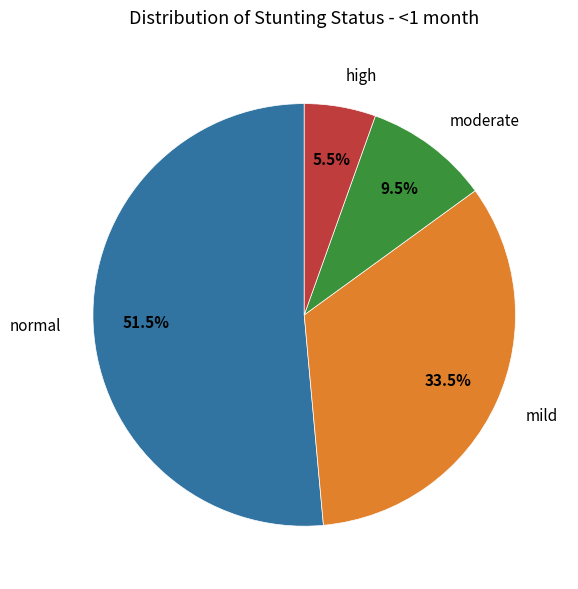

Does normal account for over 50% of the chart?

Yes